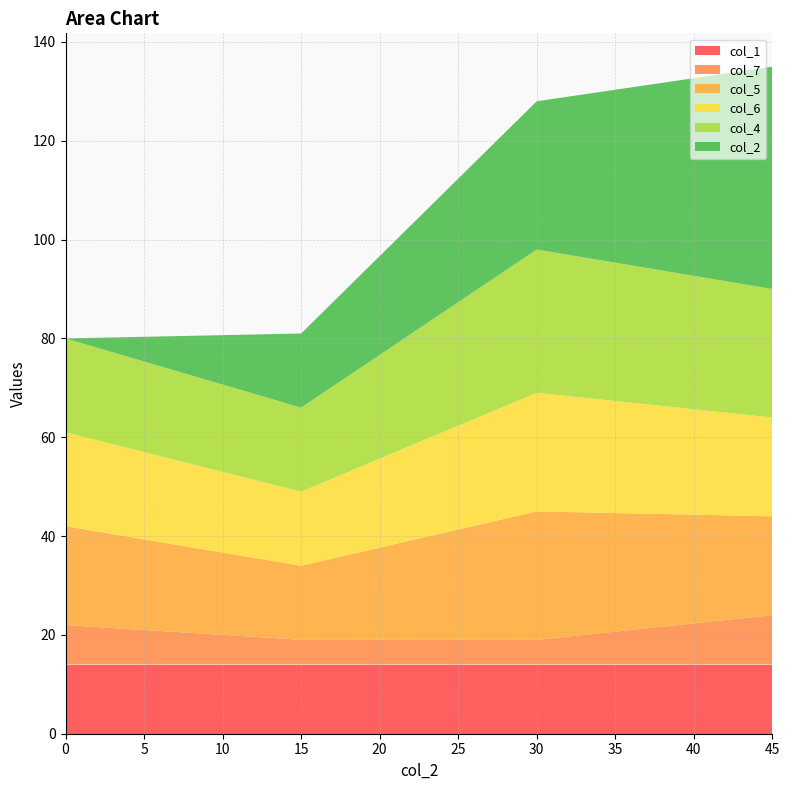

Reading left to right, transcribe all the data shown in this chart.

col_2: 0	15	30	45
col_4: 19	17	29	26
col_6: 19	15	24	20
col_5: 20	15	26	20
col_7: 8	5	5	10
col_1: 14	14	14	14